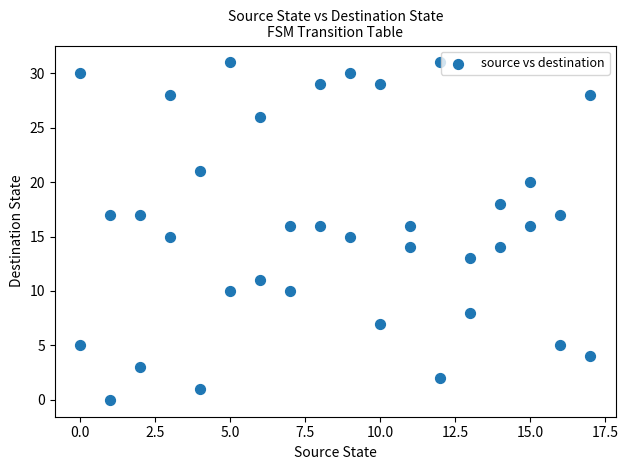

What is the range of Y values (max minus min)?

31